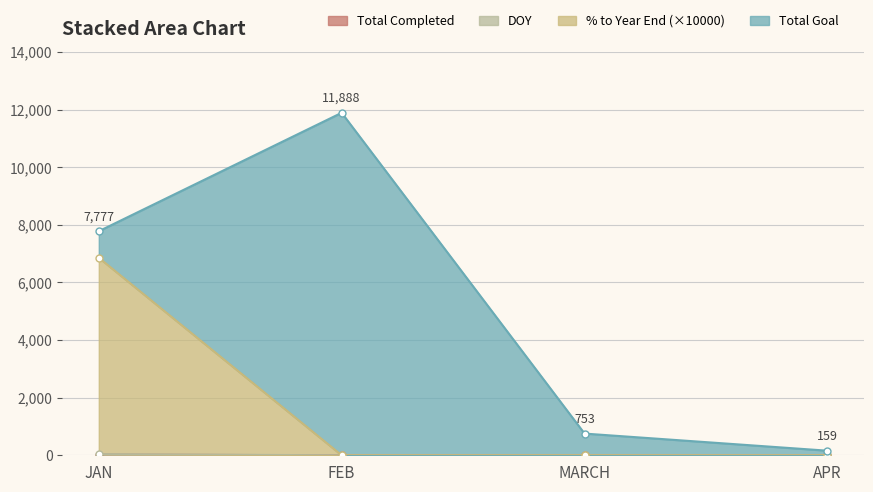

The % to Year End series shows -4445 at MARCH. True or false?

False